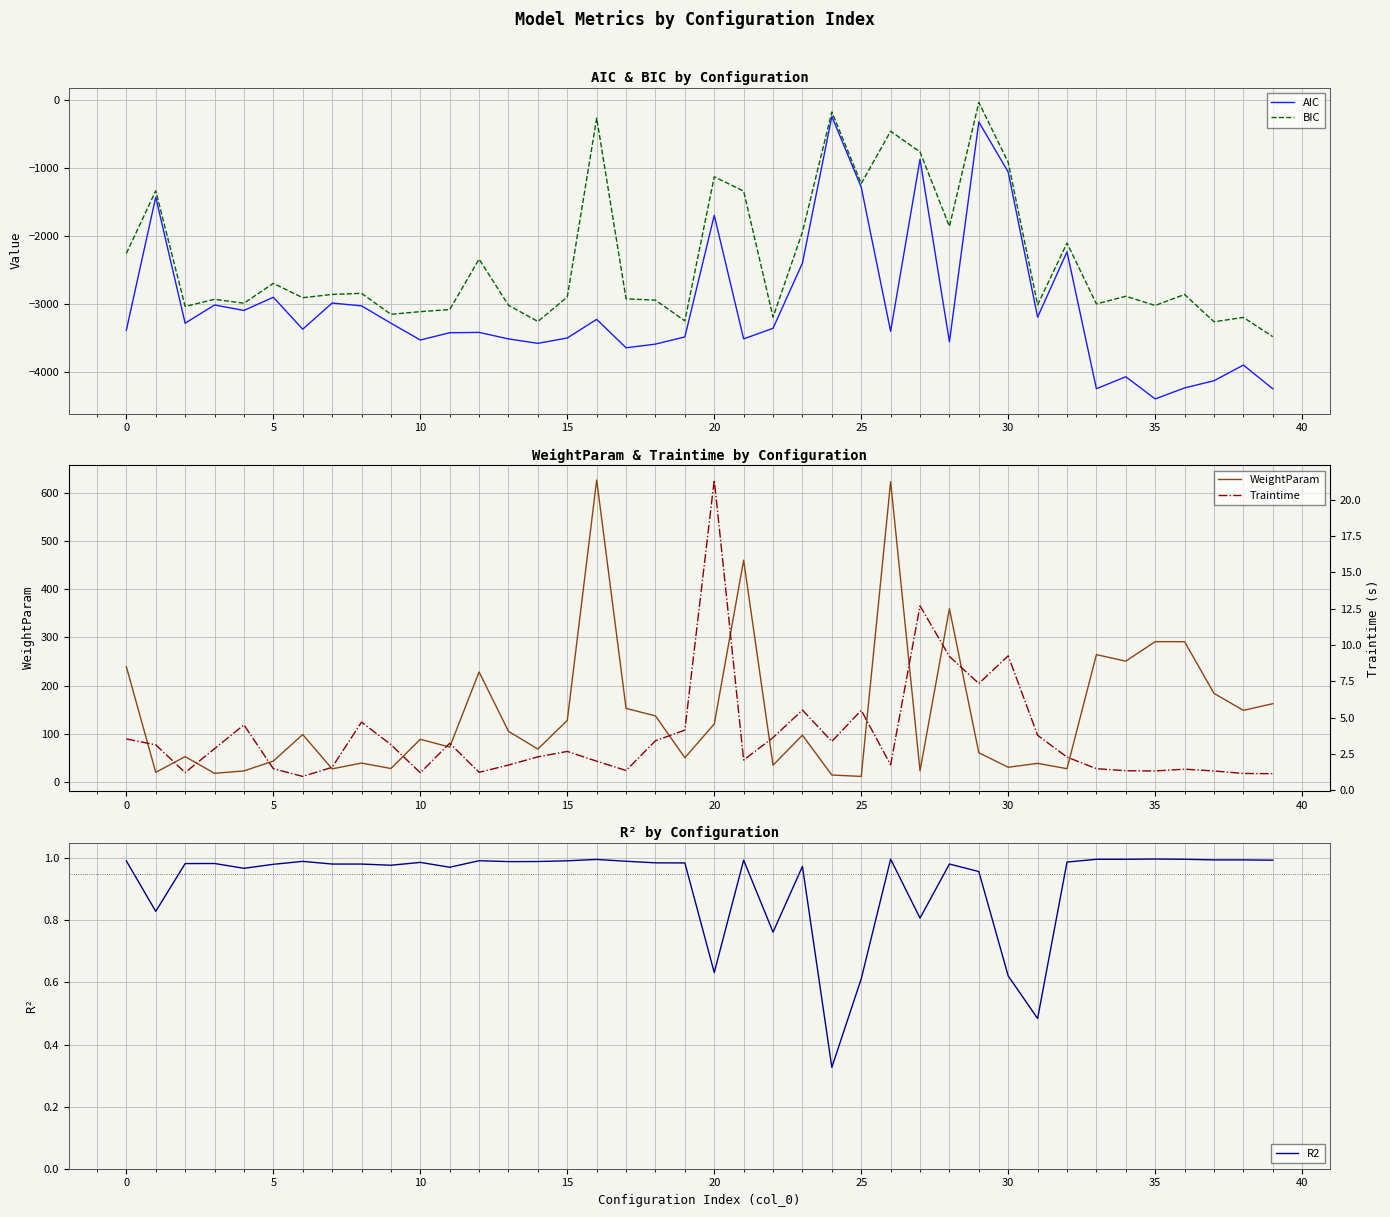

Is it true that BIC equals -170.2 at 24?

True